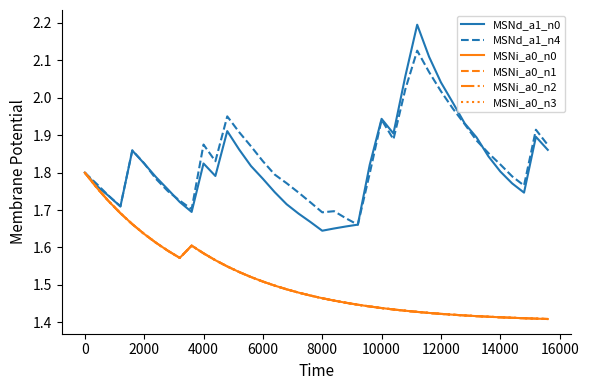

In MSNi_a0_n1, how many points are higher than both neighbors (excluding endpoints)?

1